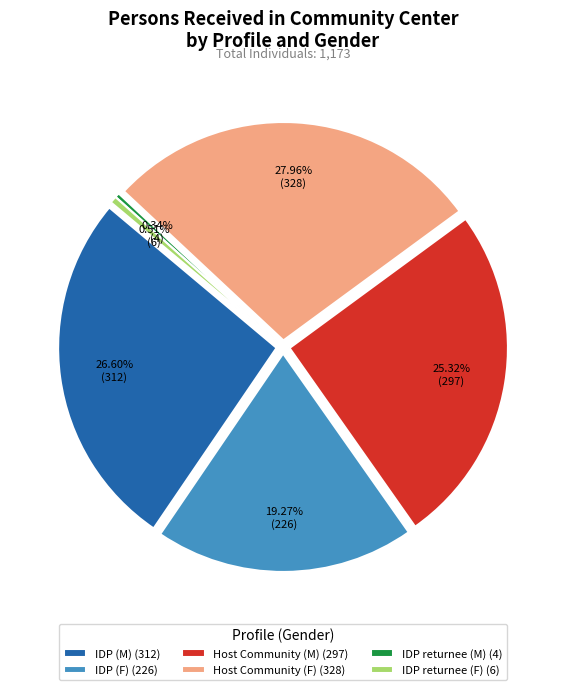

Is IDP (F) the majority of the pie?

No